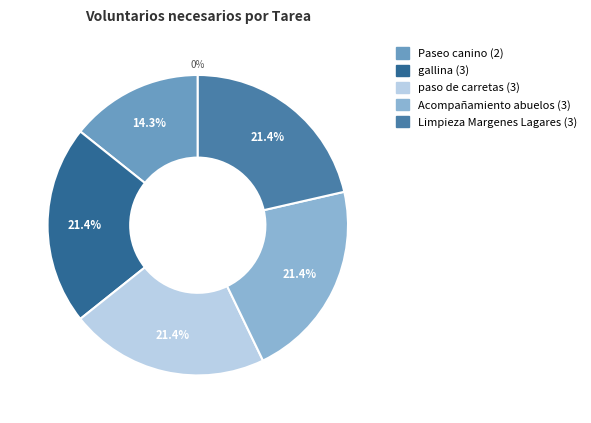

Which category has the smallest portion of the pie?

Paseo canino